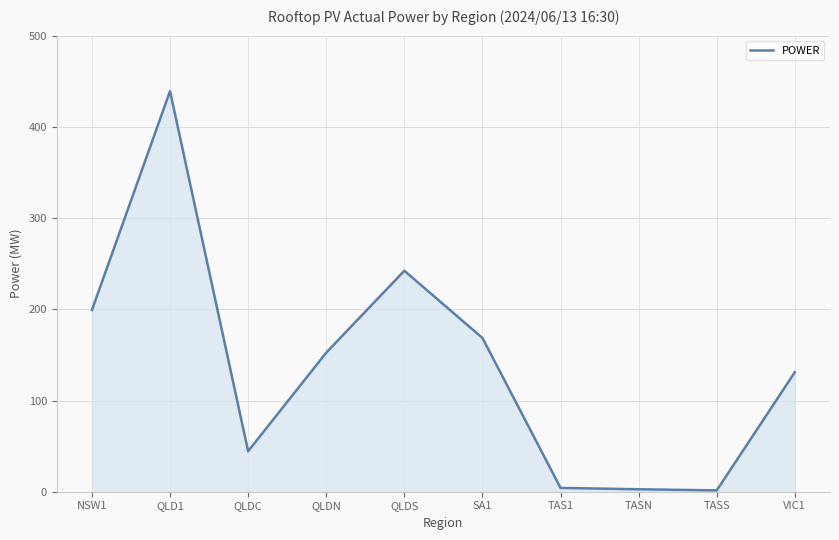

What is the approximate value at QLDS?

242.3